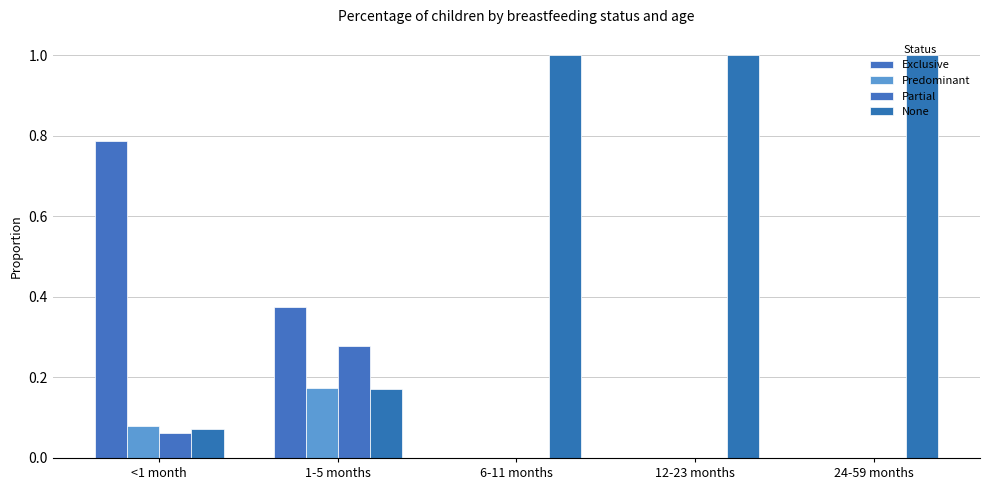

How many groups of bars are there?

5